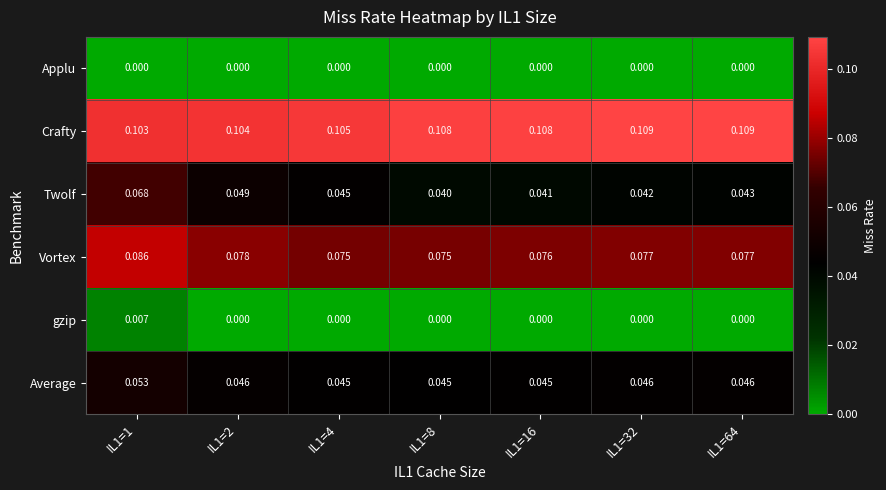

Is the value of Vortex at IL1=4 greater than the value of Crafty at IL1=8?

No